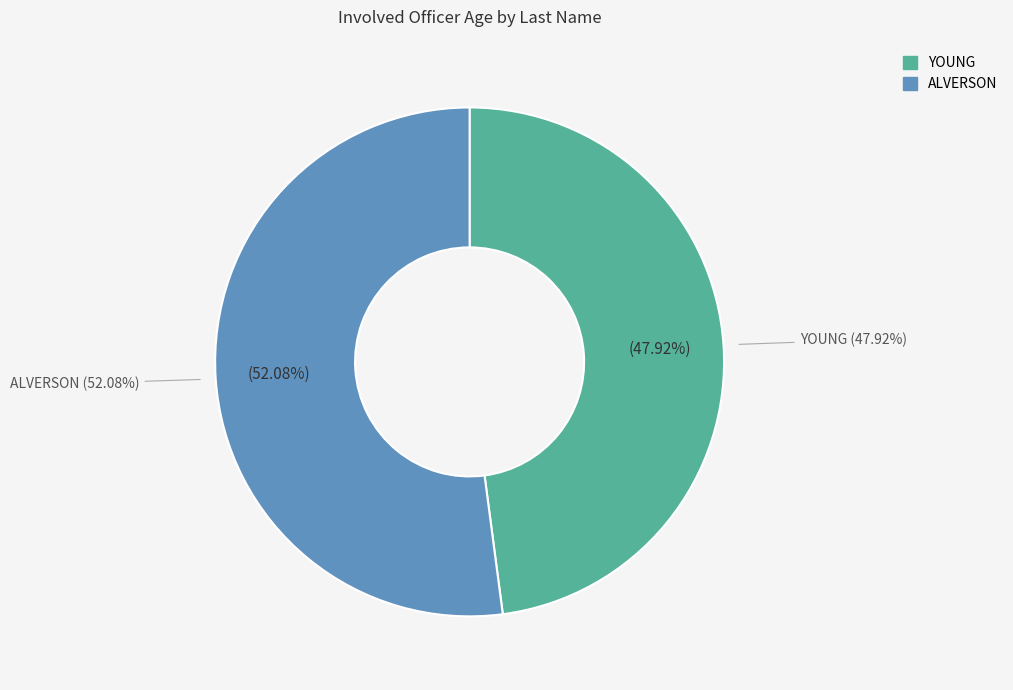

What is the change in value from YOUNG to ALVERSON?

+2